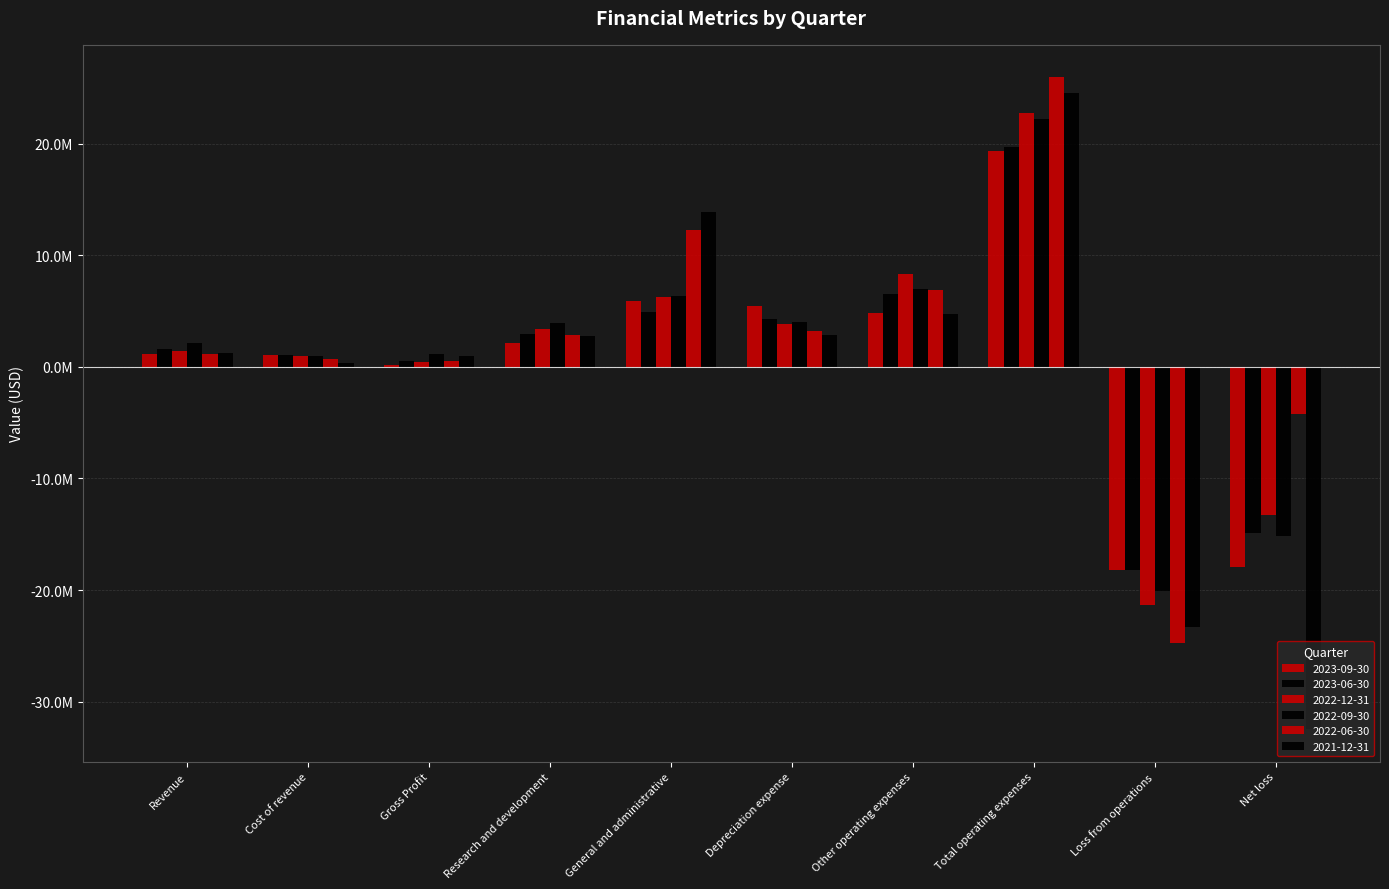

Are the bars grouped side by side (vs. stacked)?

Yes